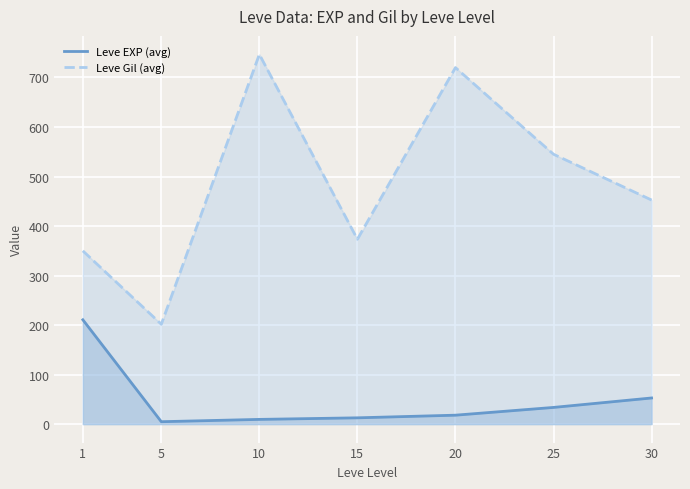

How many data points in Leve EXP (avg) are above 18?

3